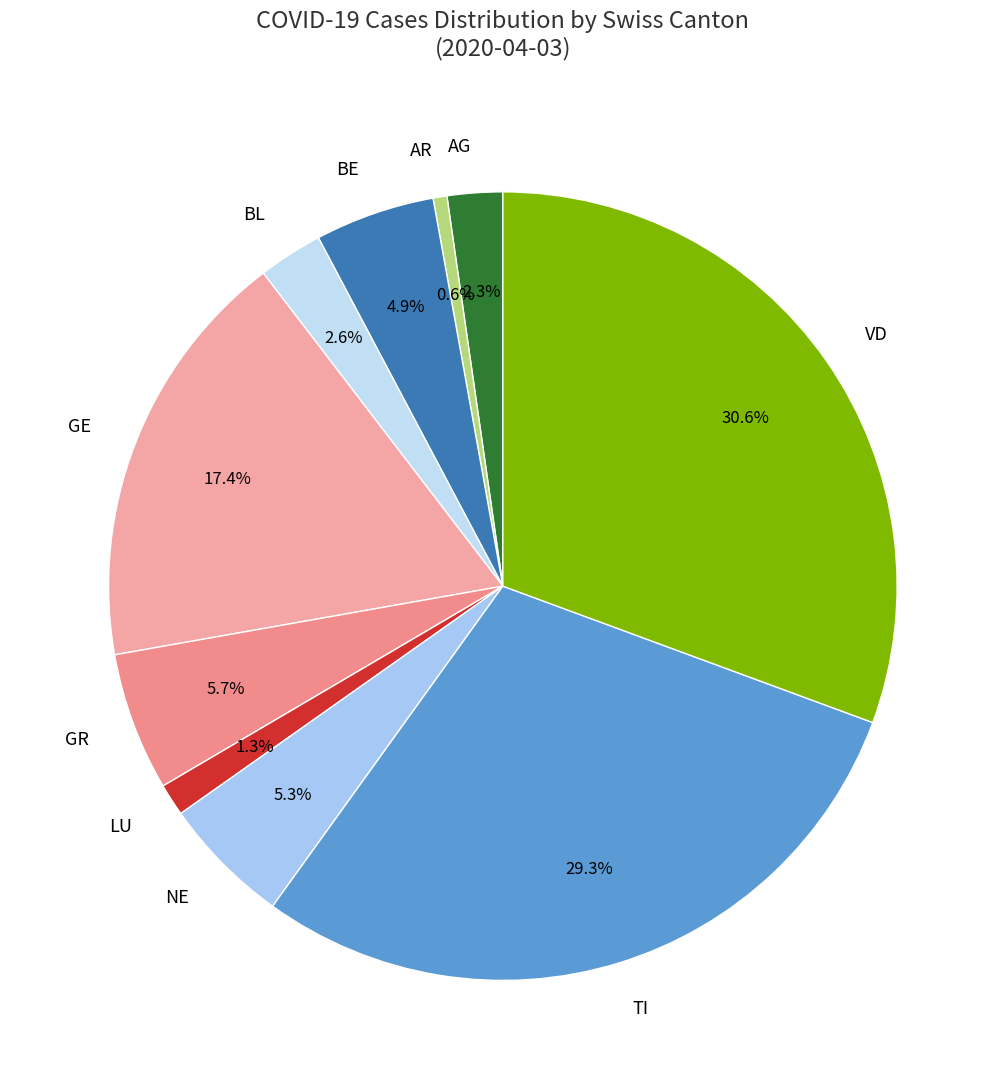

What portion of the pie excludes BL?

97.4%